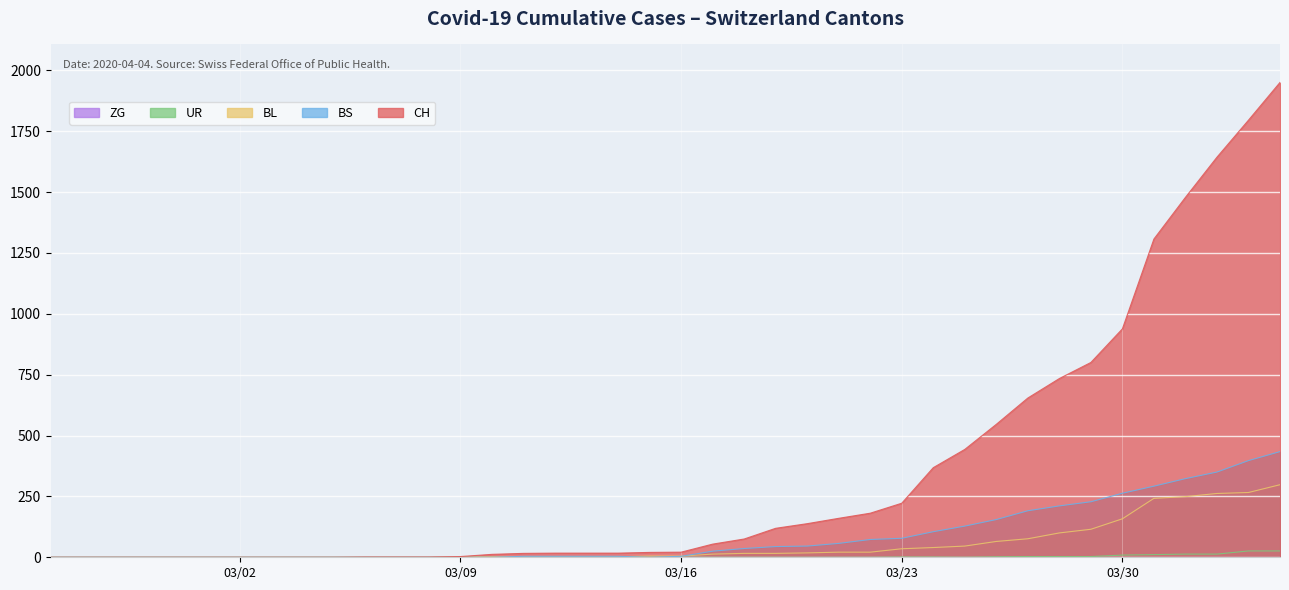

True or false: CH and UR intersect in this chart.

False